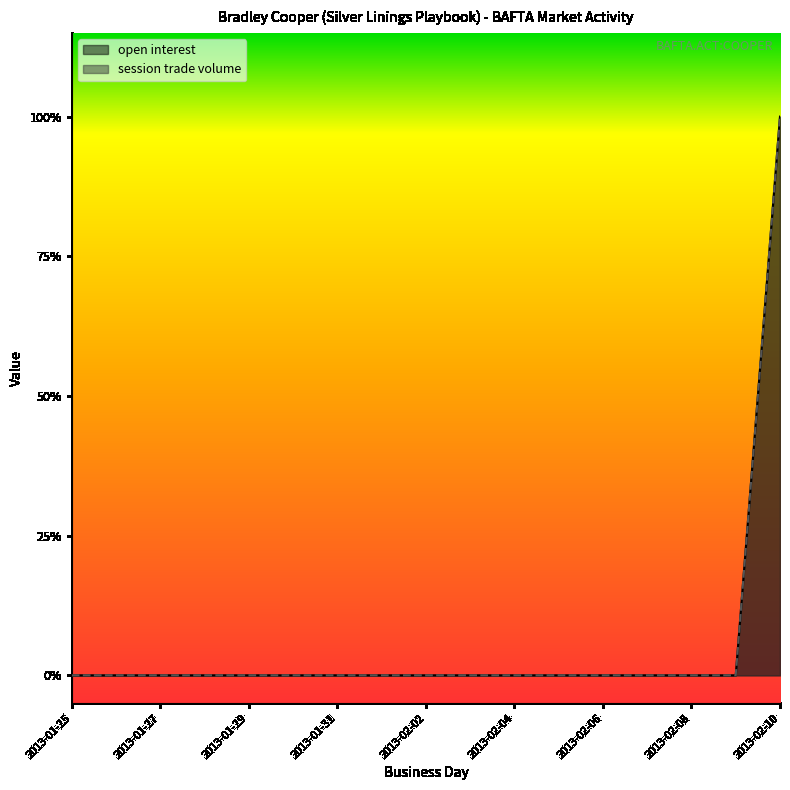

Is it true that session trade volume equals -1 at 2013-01-29?

False